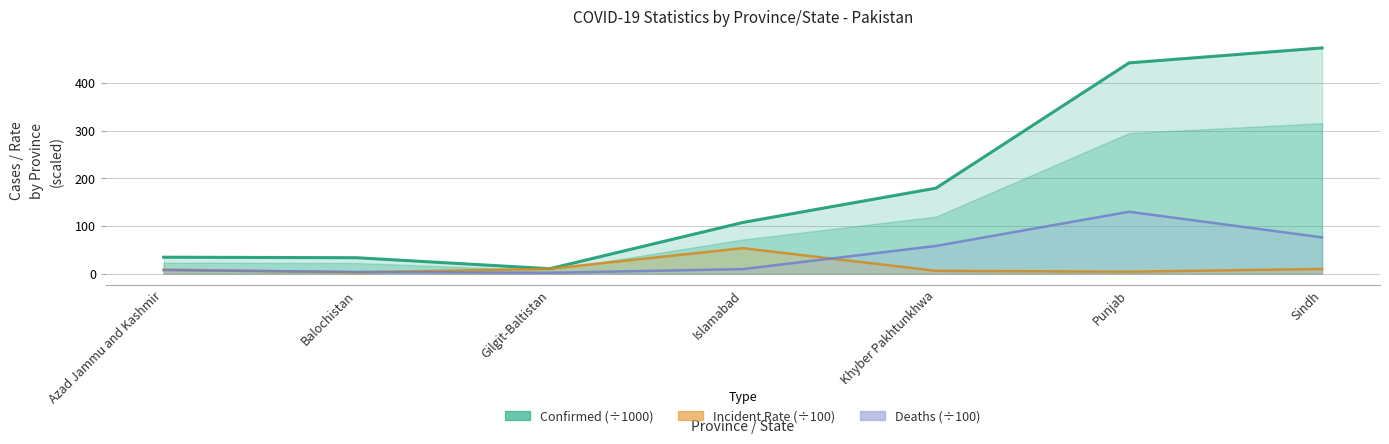

Which series changed the most between Balochistan and Punjab?

Confirmed (÷1000)